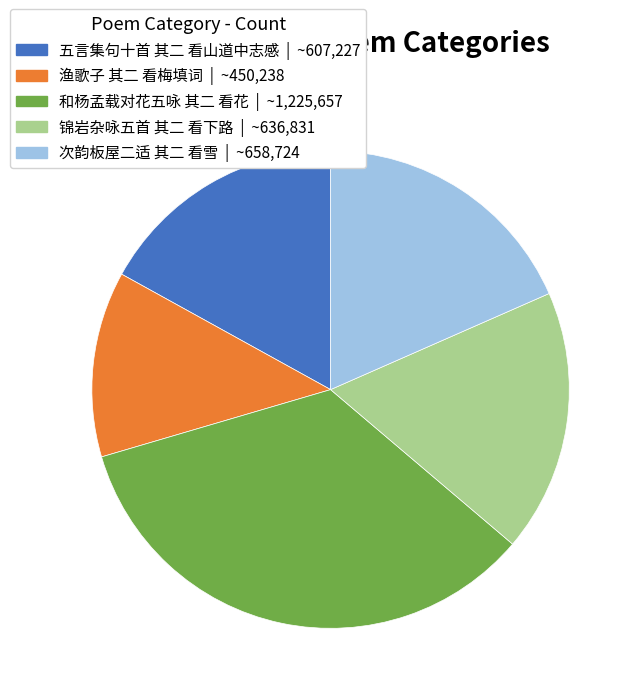

Which slice is the largest?

和杨孟载对花五咏 其二 看花